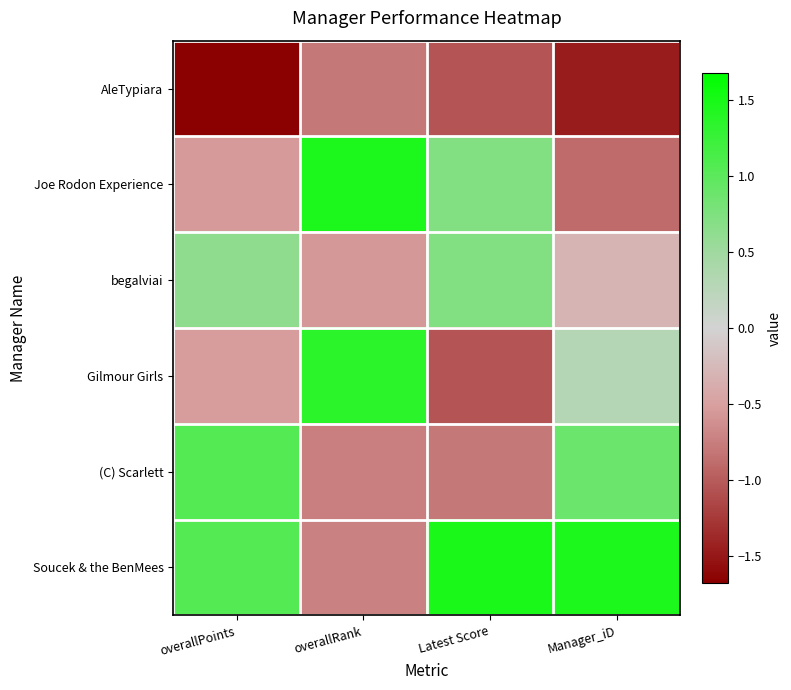

What is the spread (max minus min) of values at Latest Score?

2.5